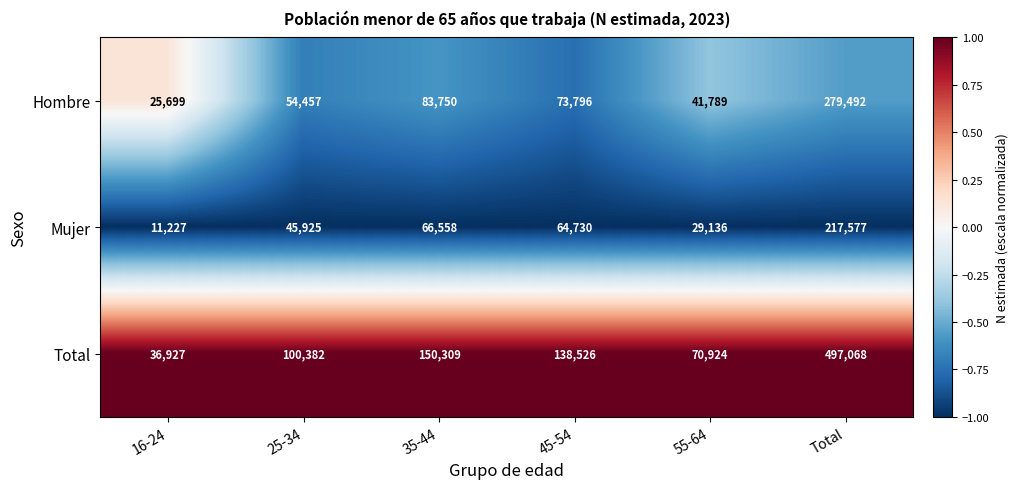

Which series has the widest spread of values?

Total